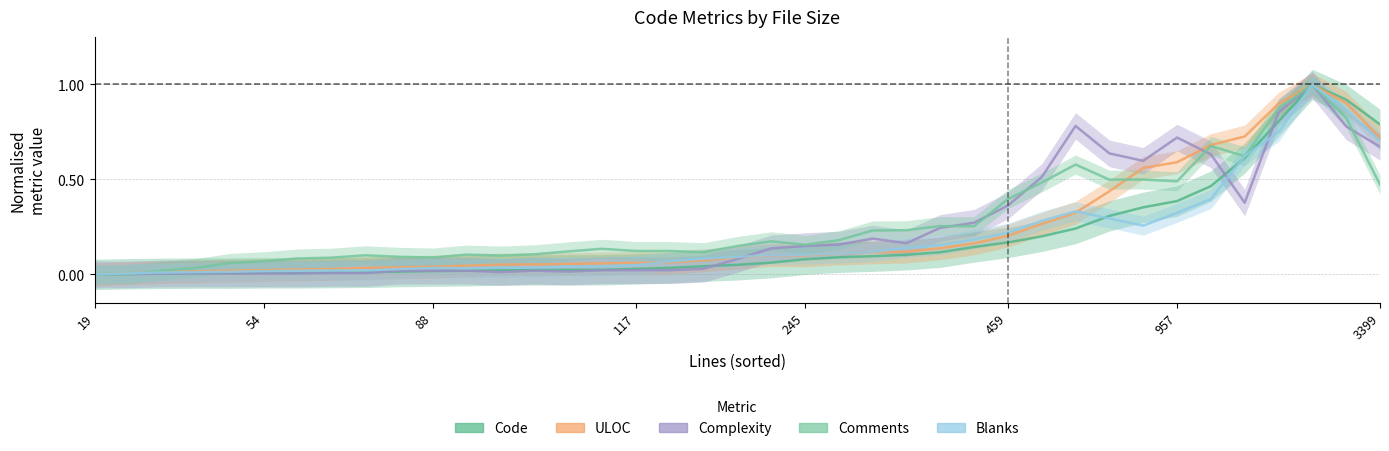

Which series has the widest spread of values?

Code